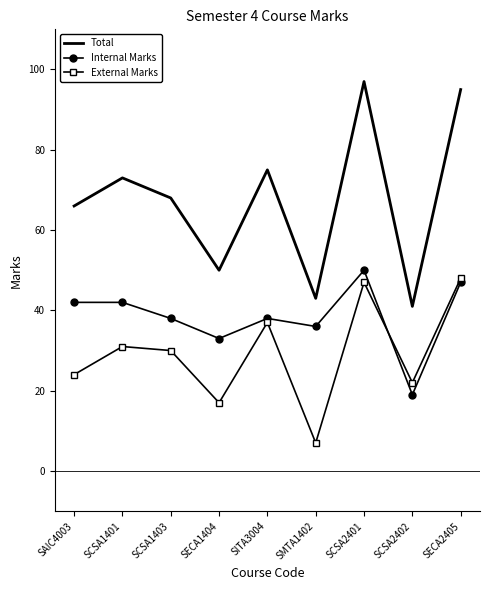

True or false: Total and External Marks cross at least once.

False